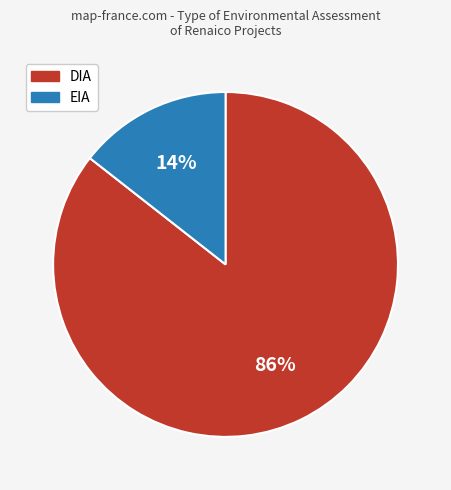

To the nearest percent, what portion does DIA represent?

86%